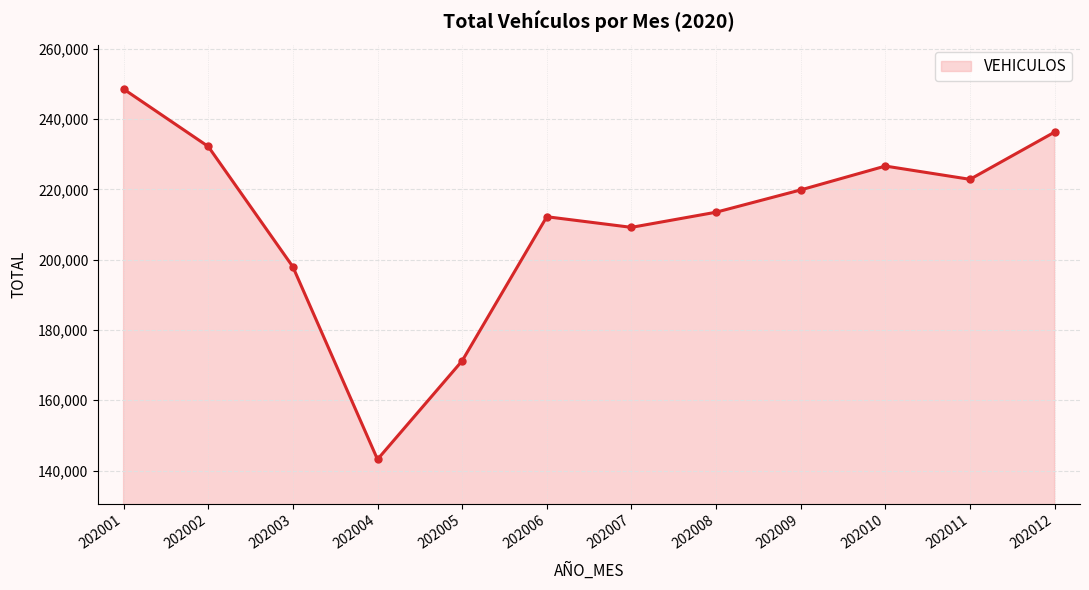

What is the approximate value at 202011, to the nearest 50?

222850